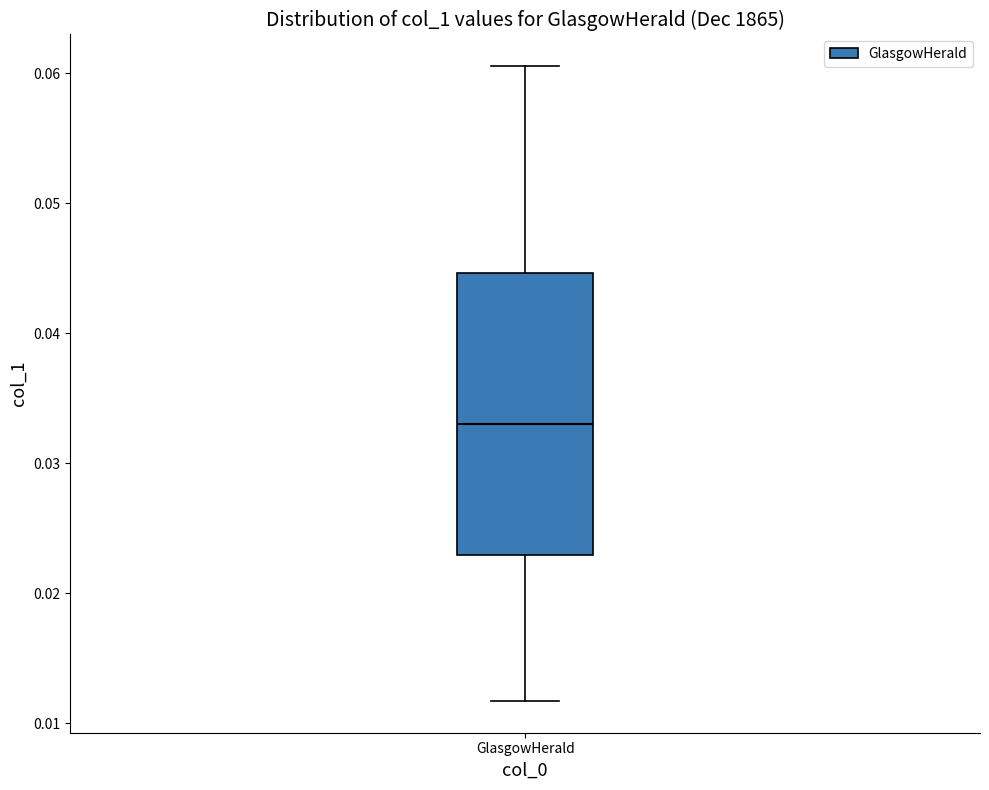

Read this box plot against the y-axis: the position of the median line, the range covered by the box, and the ends of both whiskers. The values are not printed on the chart, so give them approximately, as read against the axis.

median 0.033, box 0.023 to 0.045, whiskers 0.012 to 0.061